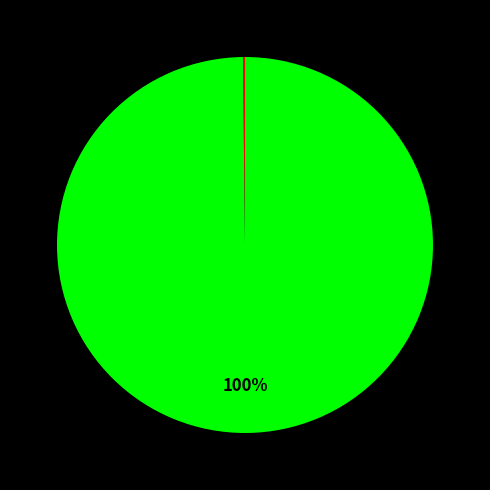

To the nearest percent, what is the difference between the largest and smallest slice percentages?

100%